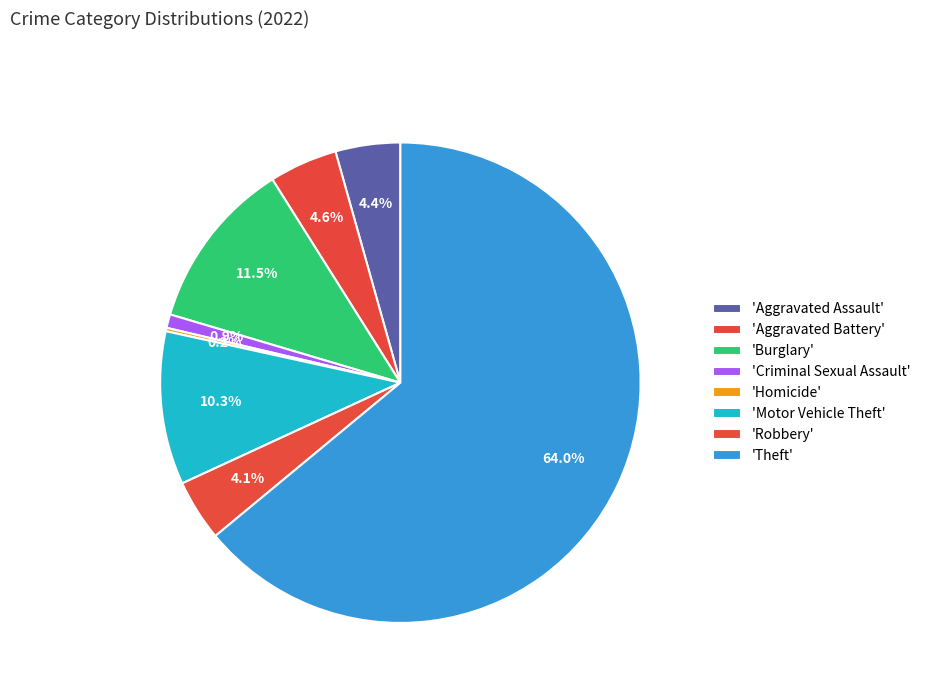

To the nearest percent, what is the difference between the largest and smallest slice percentages?

64%